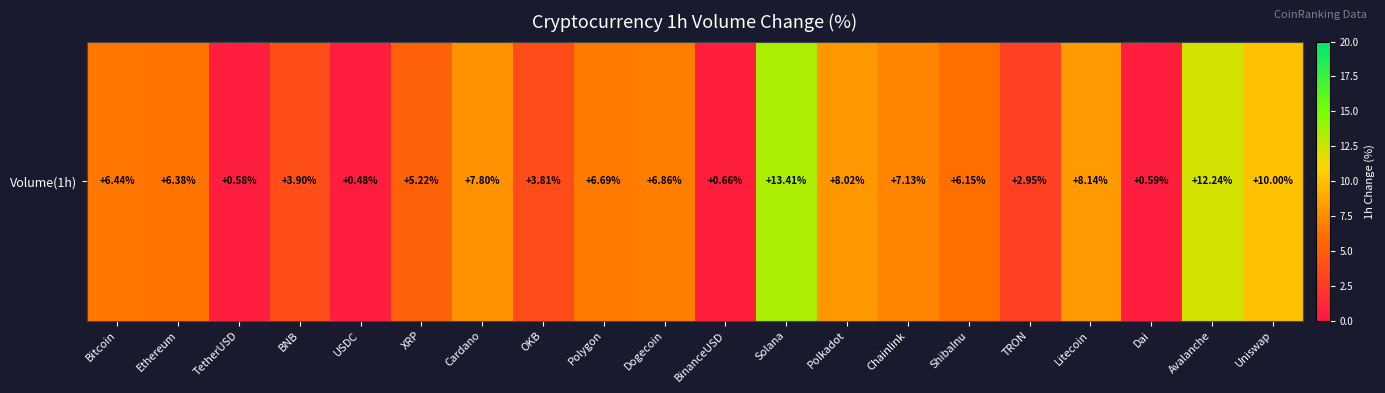

List the labels in order of value, largest first.

Solana, Avalanche, Uniswap, Litecoin, Polkadot, Cardano, Chainlink, Dogecoin, Polygon, Bitcoin, Ethereum, ShibaInu, XRP, BNB, OKB, TRON, BinanceUSD, Dai, TetherUSD, USDC